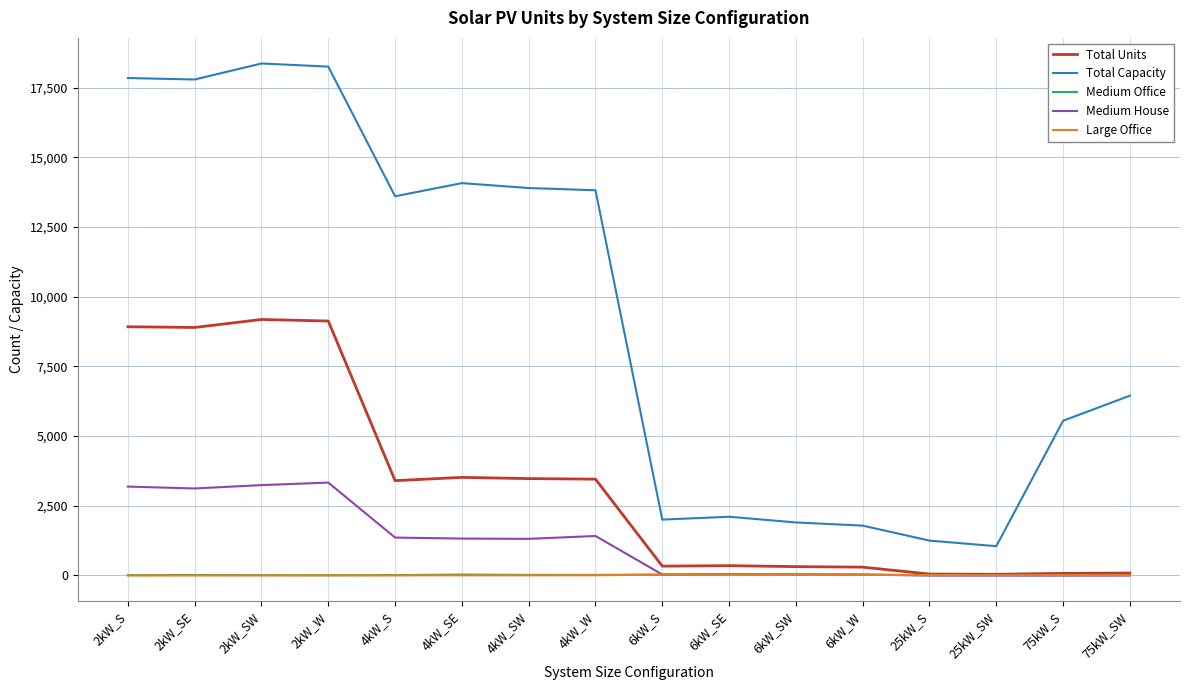

In Total Units, how many points are lower than both neighbors (excluding endpoints)?

4